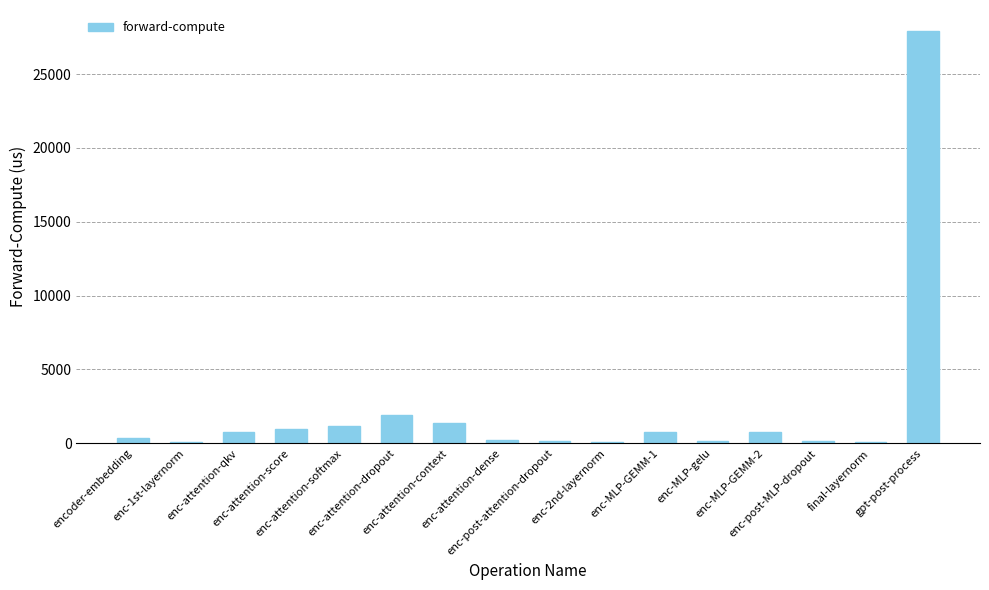

What is the approximate value at enc-MLP-gelu?

184.3